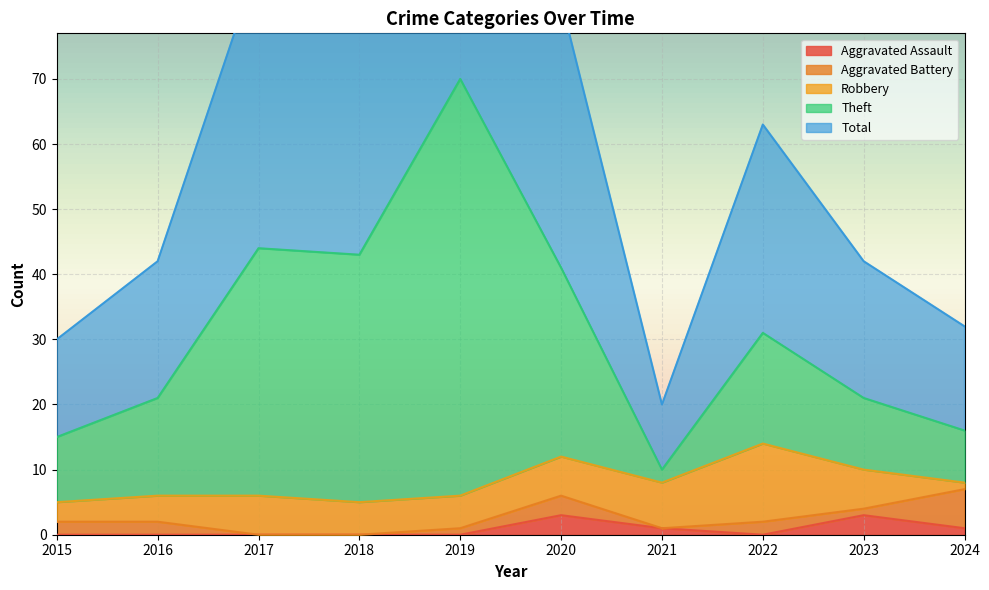

How many data points does each series have?

10